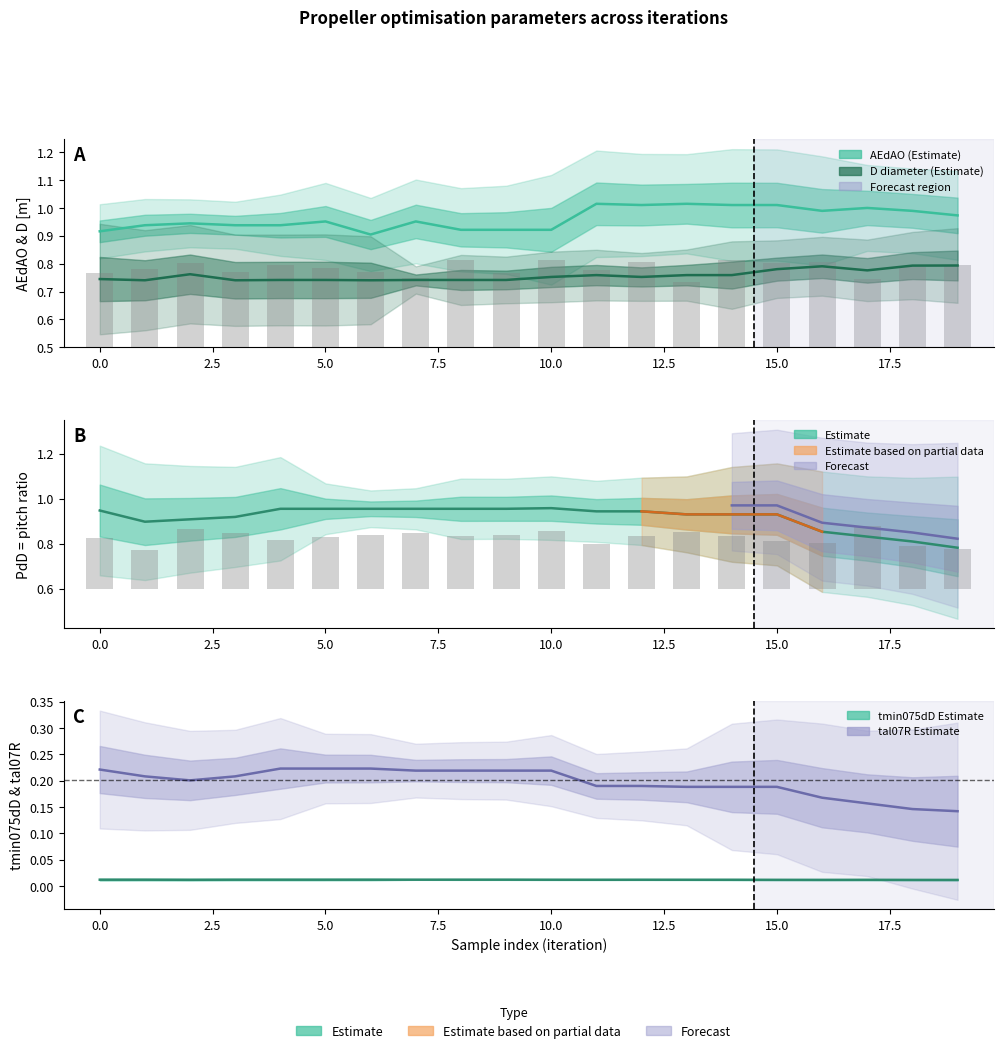

What is the sum of all tal07R values?

4.0